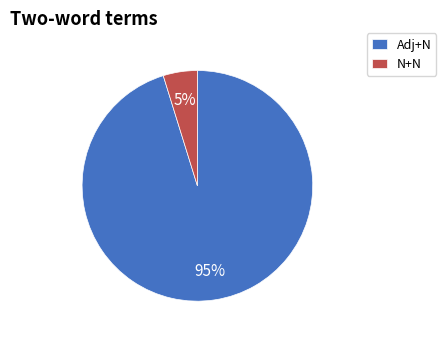

How many slices are in this pie chart?

2